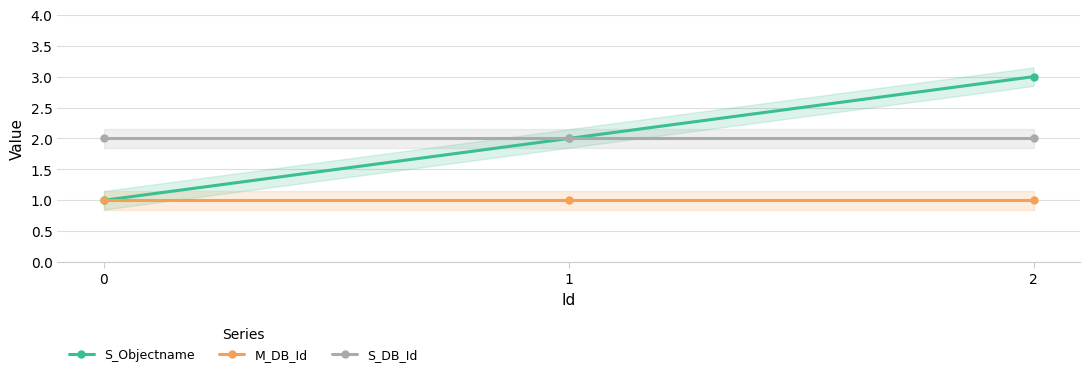

Count the number of data series in this chart.

3